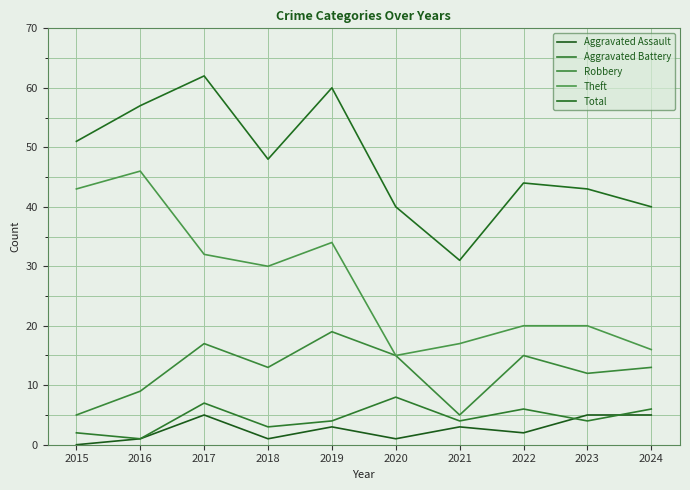

True or false: Aggravated Battery and Theft intersect in this chart.

False